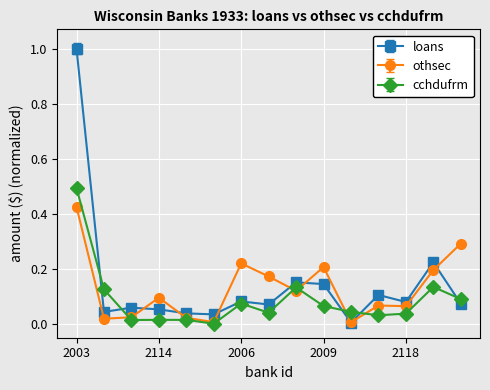

How many lines are shown in the chart?

3